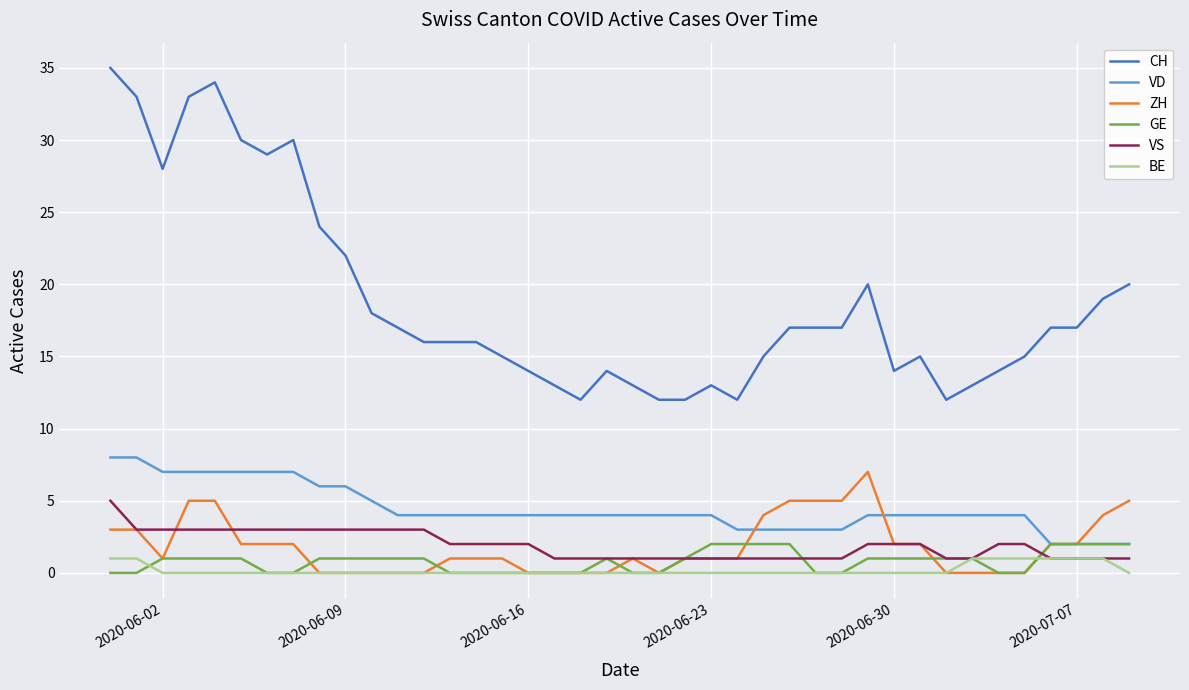

Which series has the widest spread of values?

CH